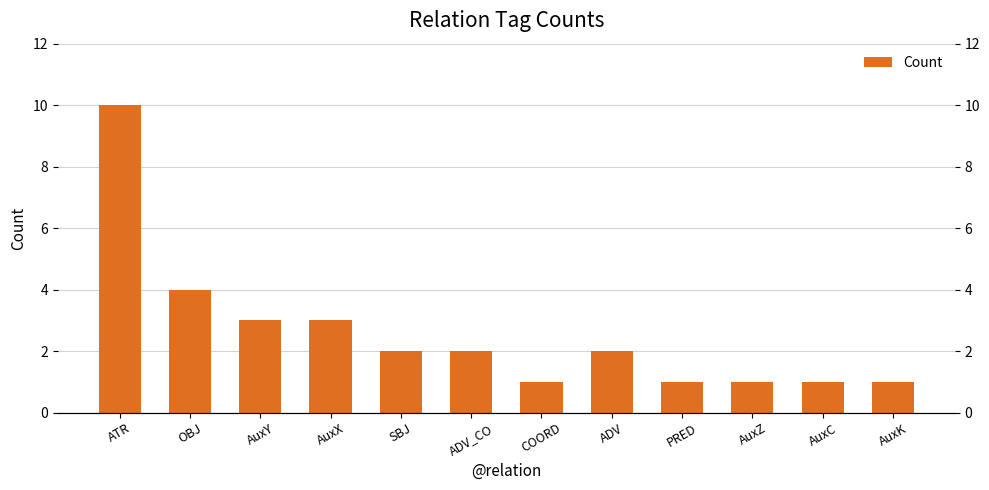

Does the chart contain any negative values?

No